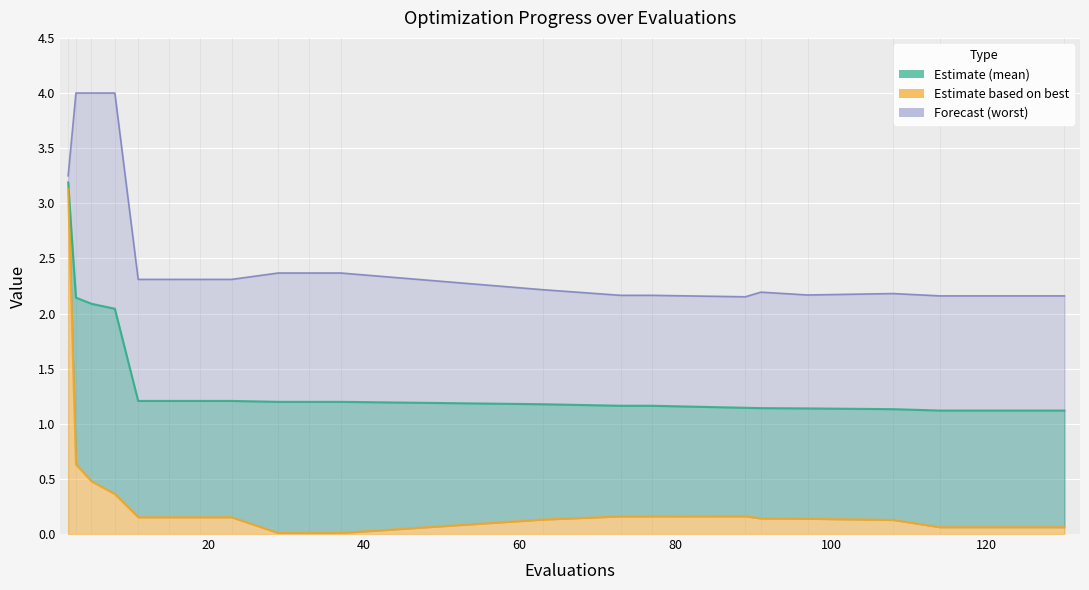

Reading right to left, transcribe all the data shown in this chart.

mean: 1.1	1.1	1.1	1.1	1.1	1.1	1.2	1.2	1.2	1.2	1.2	1.2	1.2	1.2	1.2	1.2	2.0	2.1	2.1	3.2
best: 0.1	0.1	0.1	0.1	0.1	0.2	0.2	0.2	0.1	0.0	0.0	0.0	0.2	0.2	0.2	0.2	0.4	0.5	0.6	3.1
worst: 2.2	2.2	2.2	2.2	2.2	2.2	2.2	2.2	2.2	2.4	2.4	2.4	2.3	2.3	2.3	2.3	4.0	4.0	4.0	3.2